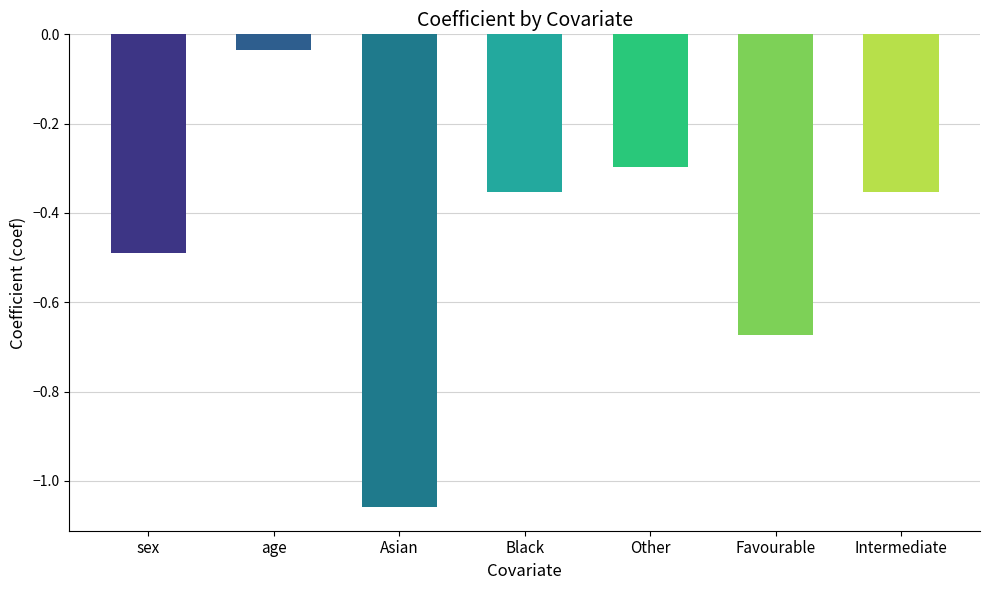

What is the change in value from Favourable to Intermediate?

+0.3